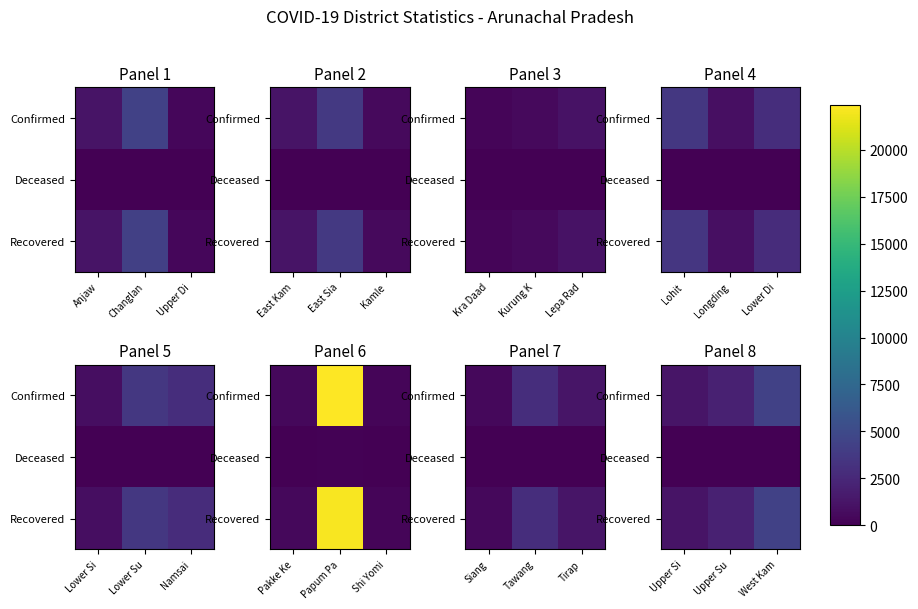

The Confirmed series shows 1745 at Upper Si. True or false?

False